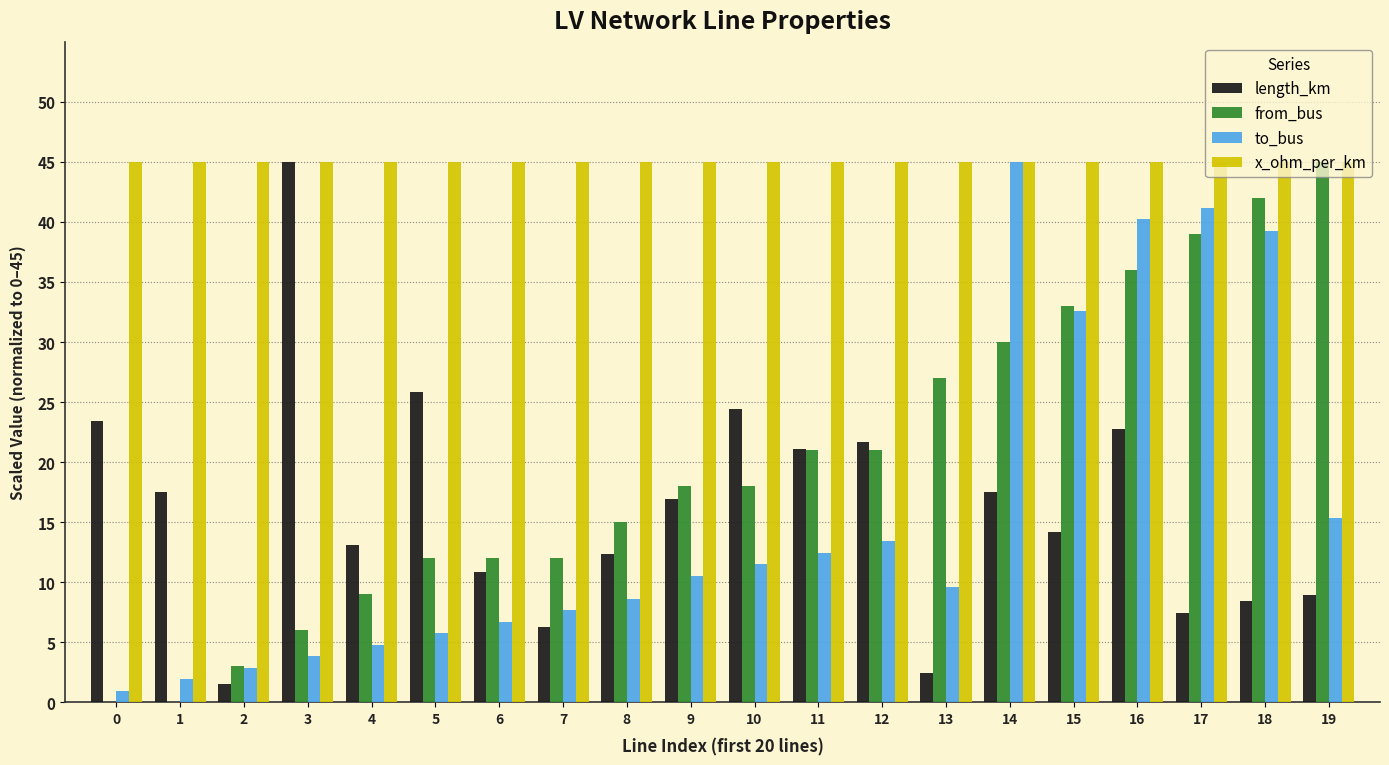

What is the maximum value for length_km?

45.0